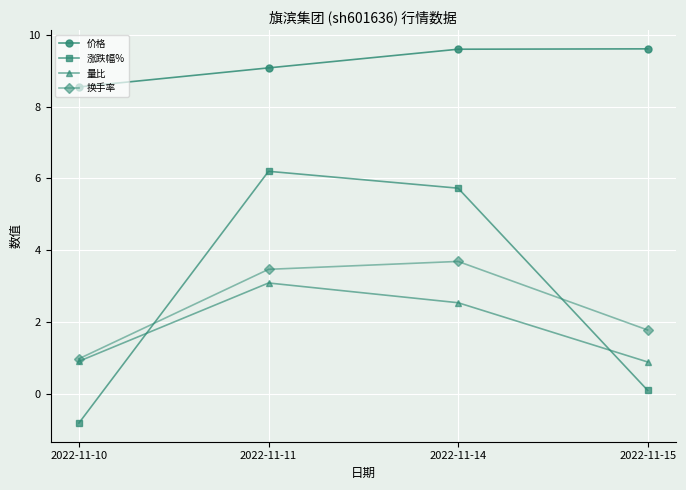

What is the difference between the 换手率 values at 2022-11-15 and 2022-11-10?

0.8